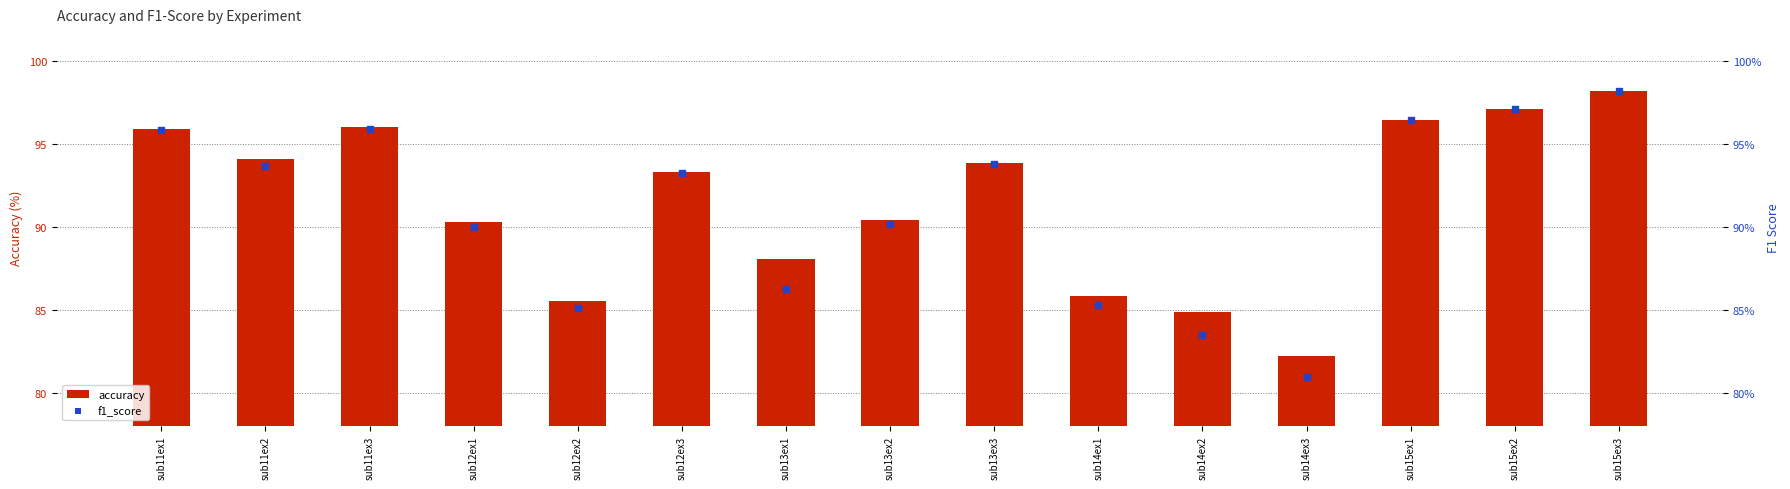

Which series has the largest total across all categories?

accuracy